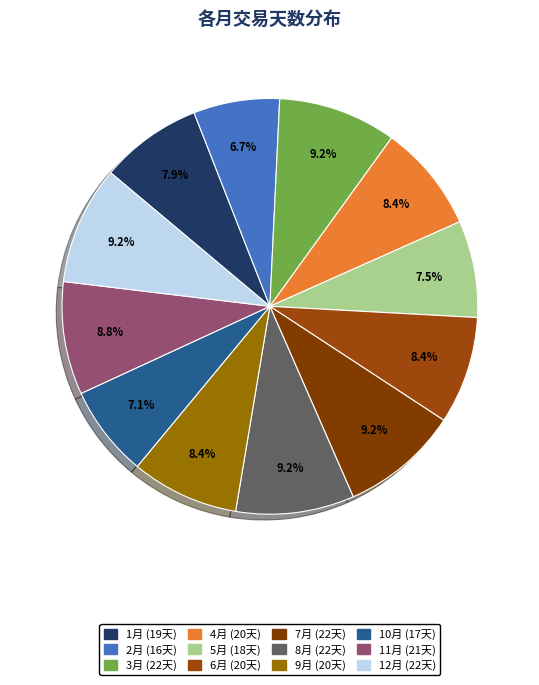

Rank the categories by value from lowest to highest.

2, 10, 5, 1, 4, 6, 9, 11, 3, 7, 8, 12